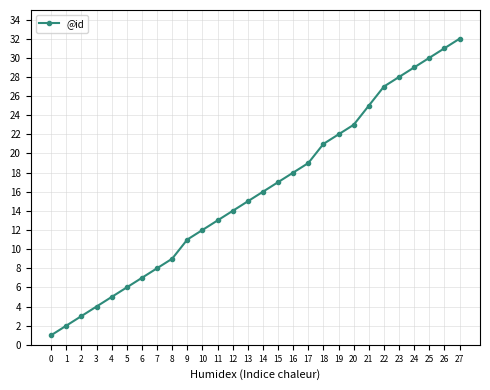

List the labels in order of value, largest first.

27, 26, 25, 24, 23, 22, 21, 20, 19, 18, 17, 16, 15, 14, 13, 12, 11, 10, 9, 8, 7, 6, 5, 4, 3, 2, 1, 0